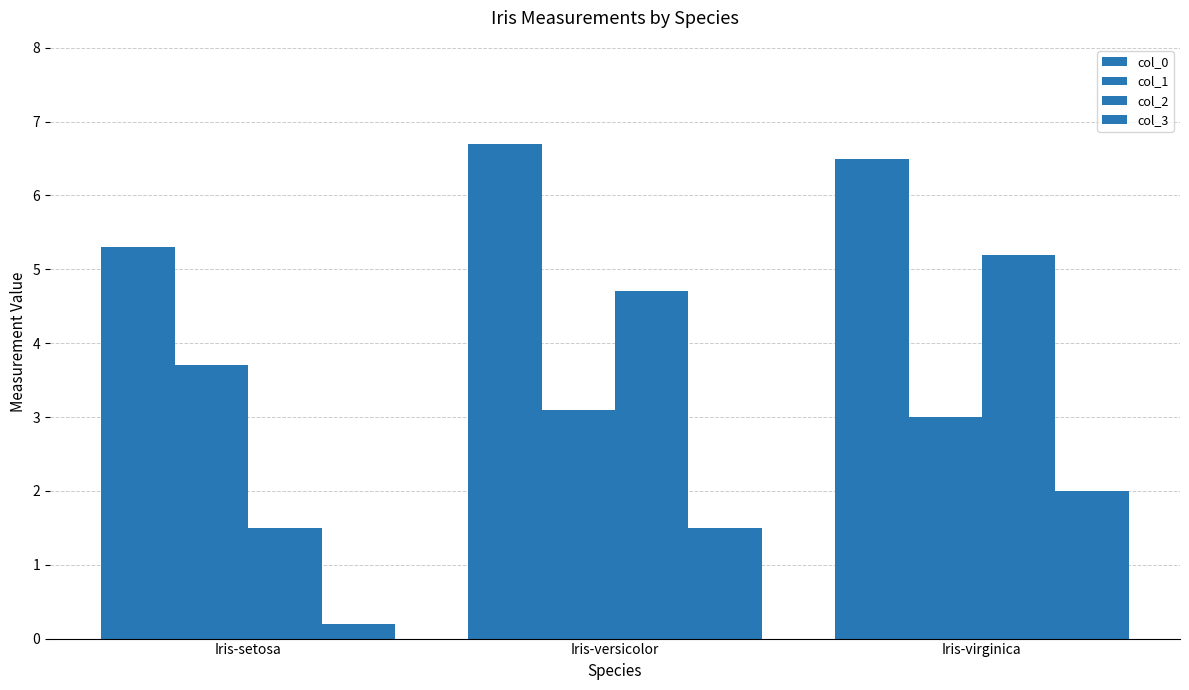

How many col_0 values are between 5 and 6?

1